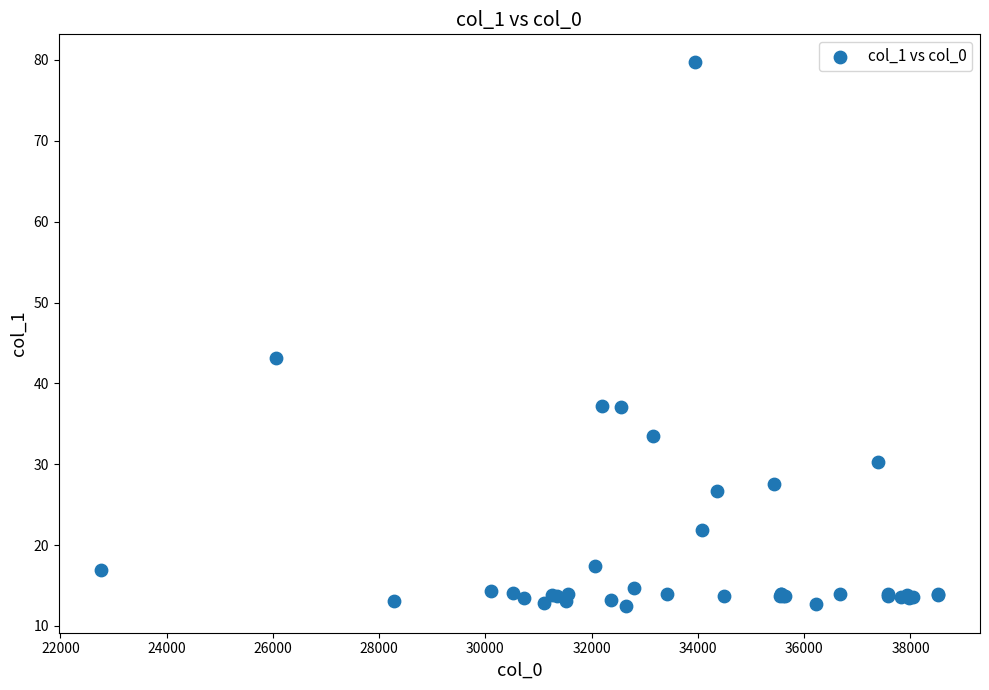

What Y value in the scatter plot is closest to 46?

43.2